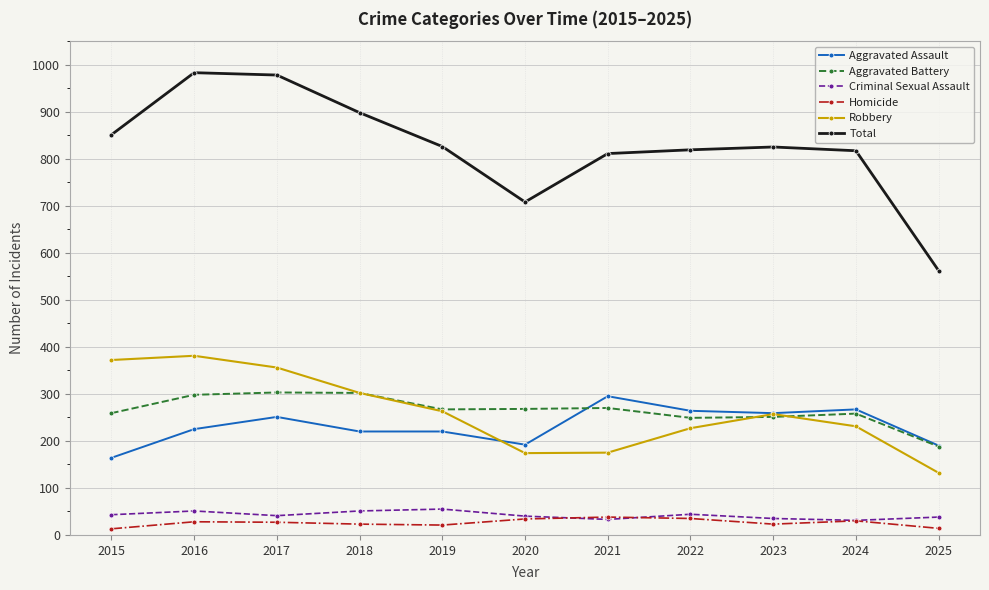

In Total, how many points are higher than both neighbors (excluding endpoints)?

2